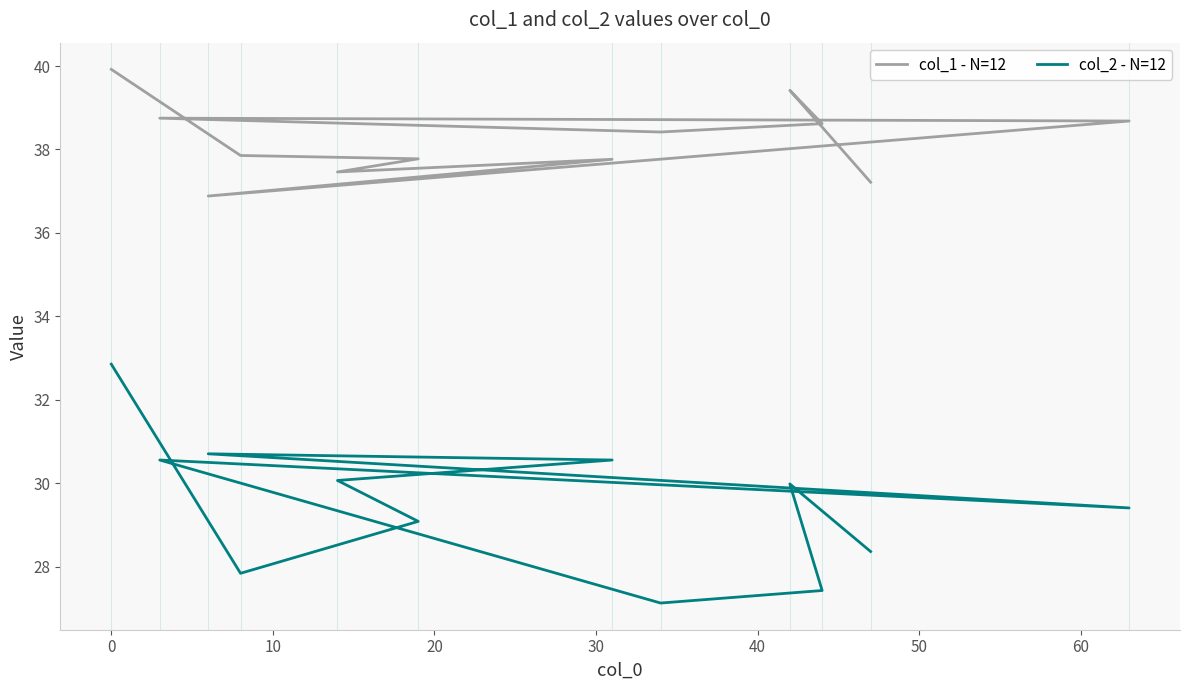

What is the spread (max minus min) of values at 50?

9.3